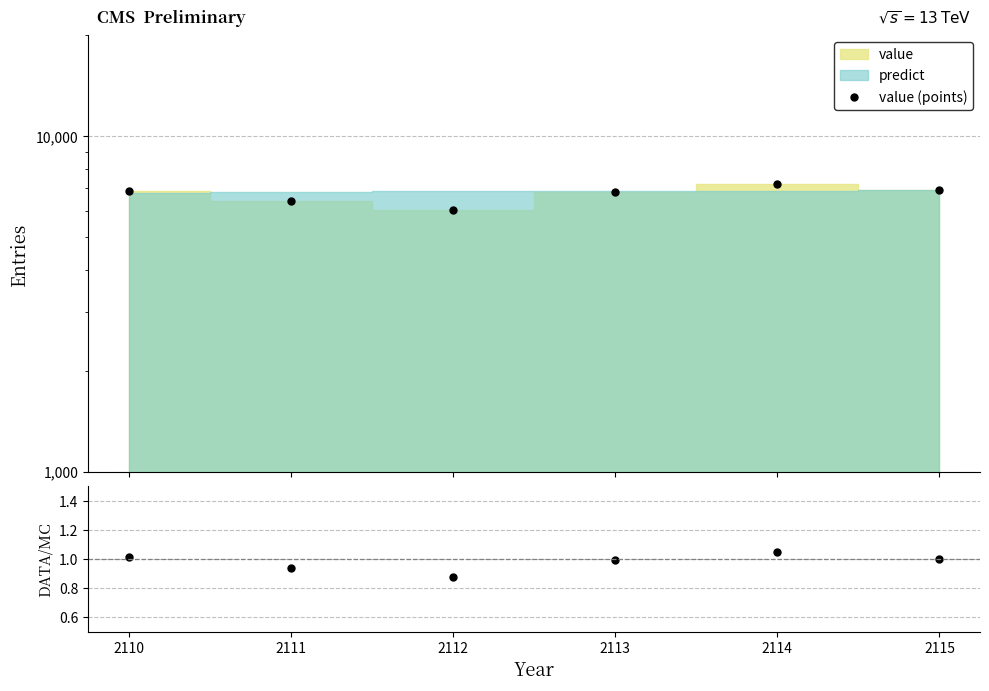

True or false: value/predict has a value of 1.6 at 2110.

False